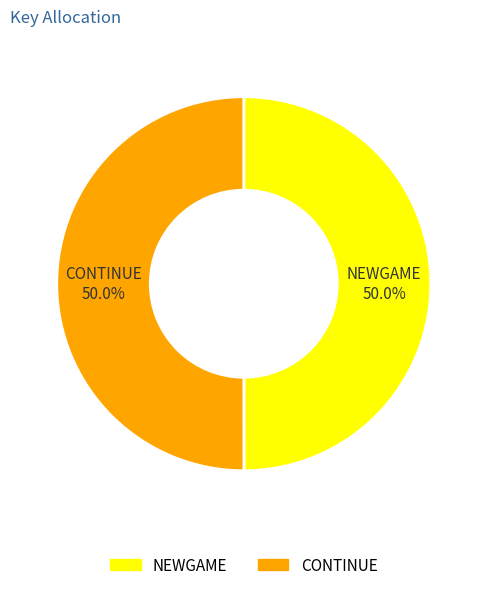

Is the sum of CONTINUE and NEWGAME greater than half?

Yes